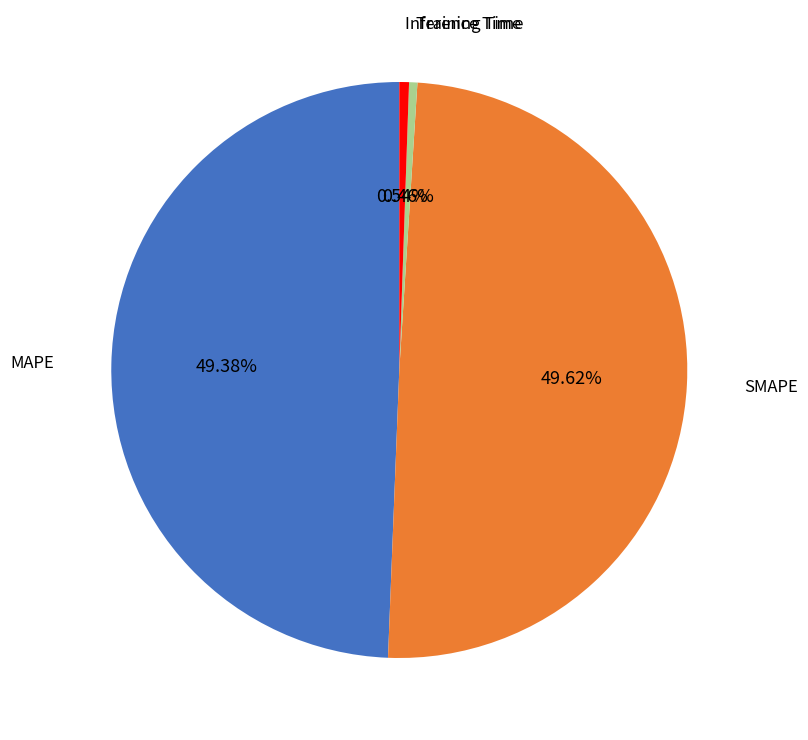

Is there any slice that represents more than half of the pie?

No